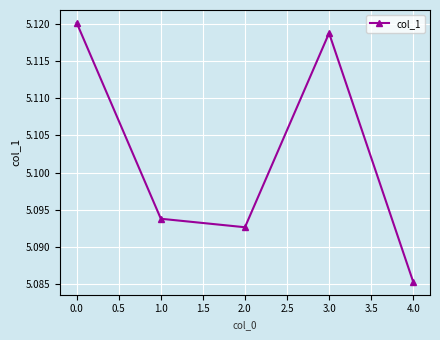

At which category does the chart reach its minimum across all series?

4.0